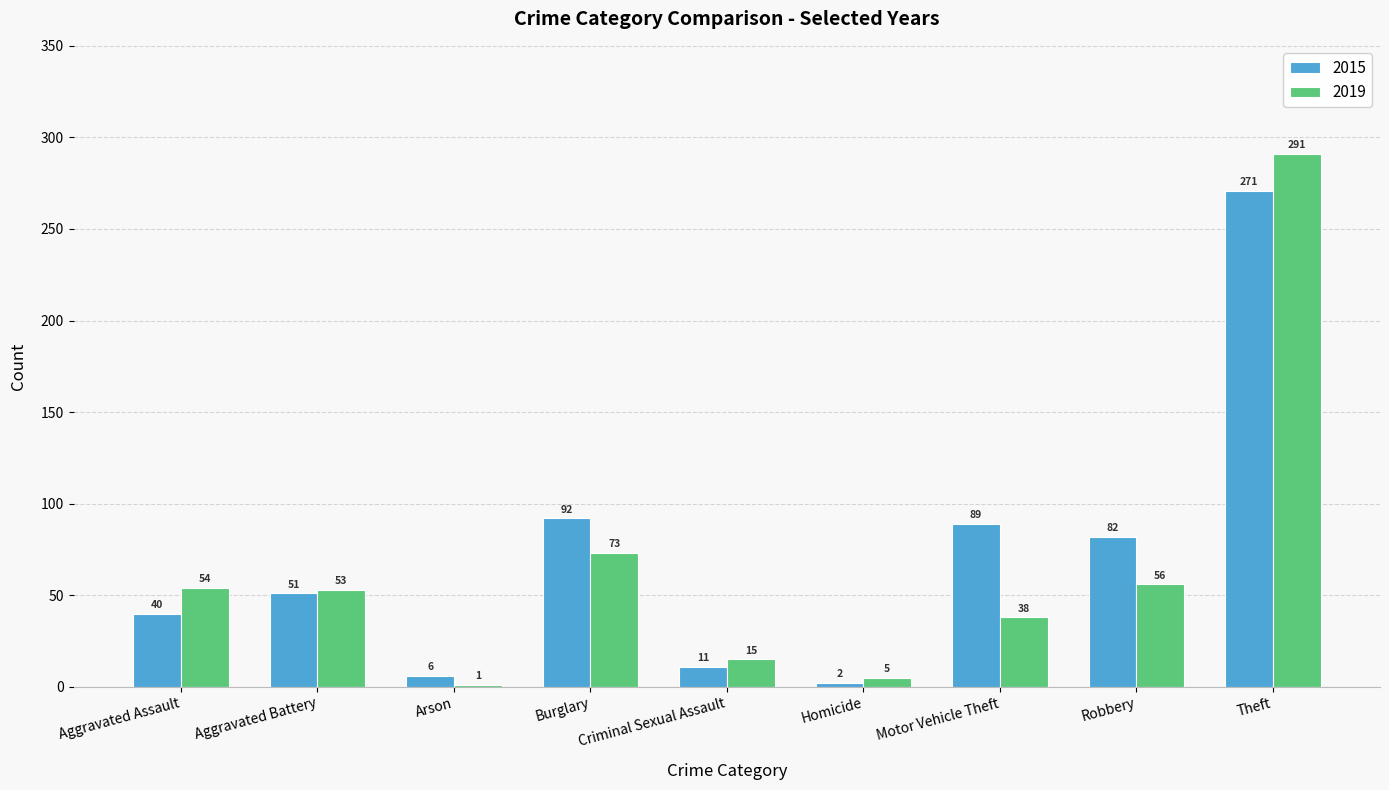

At which category is the sum across all series the highest?

Theft